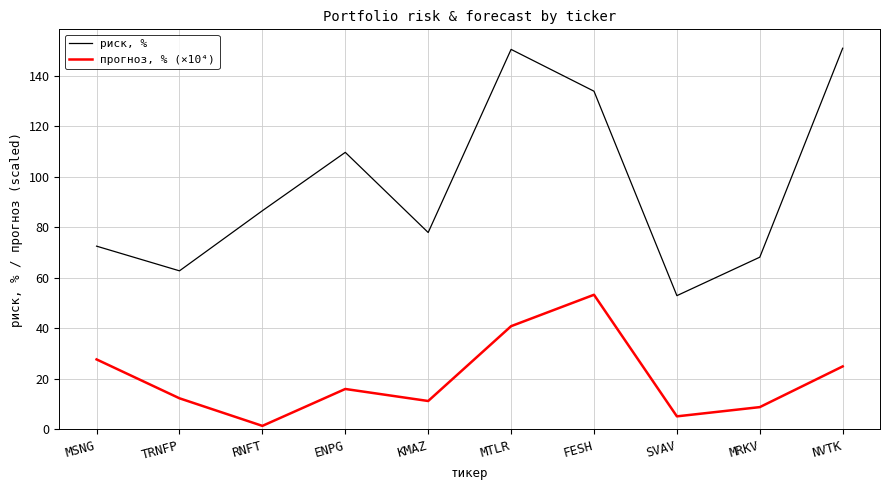

The value of прогноз, % (×10⁴) at NVTK is 25.0. True or false?

True